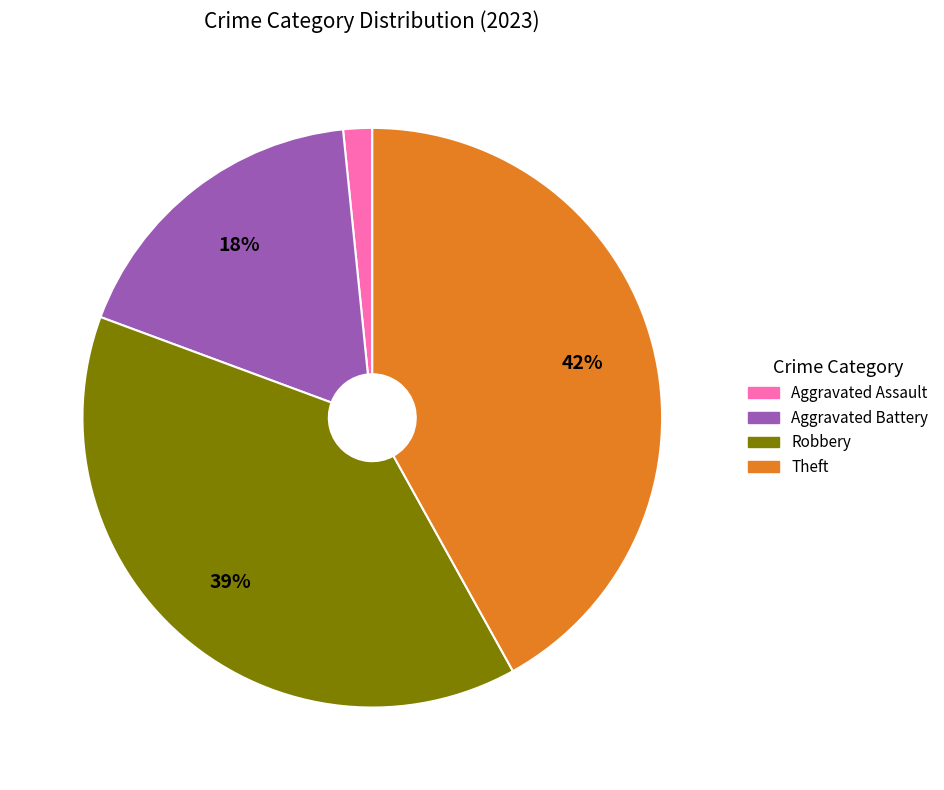

To the nearest percent, what is the difference between the largest and smallest slice percentages?

40%